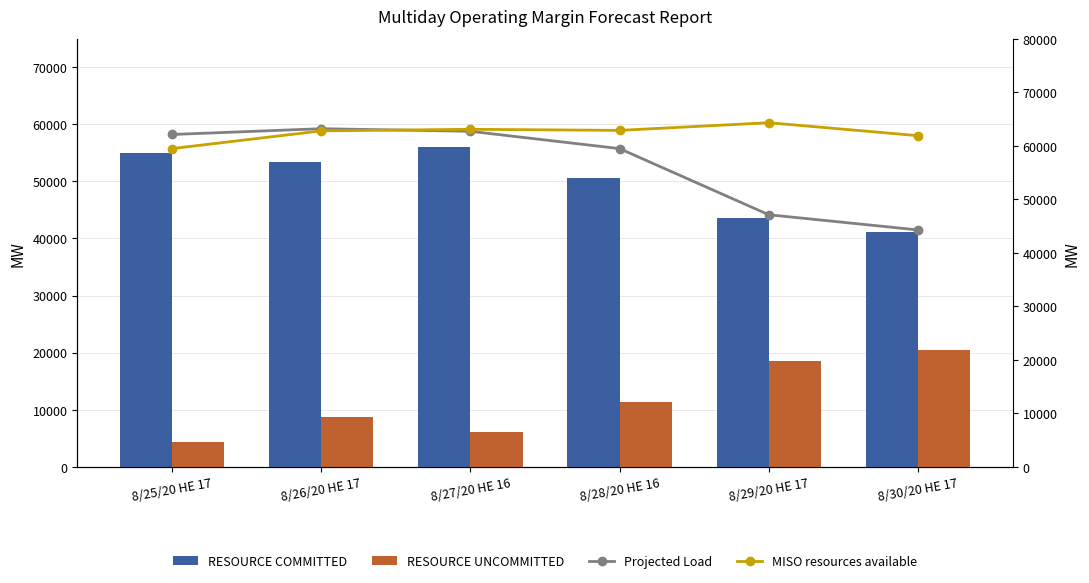

What is the sum of the RESOURCE UNCOMMITTED values at 8/29/20 HE 17 and 8/27/20 HE 16?

24623.1